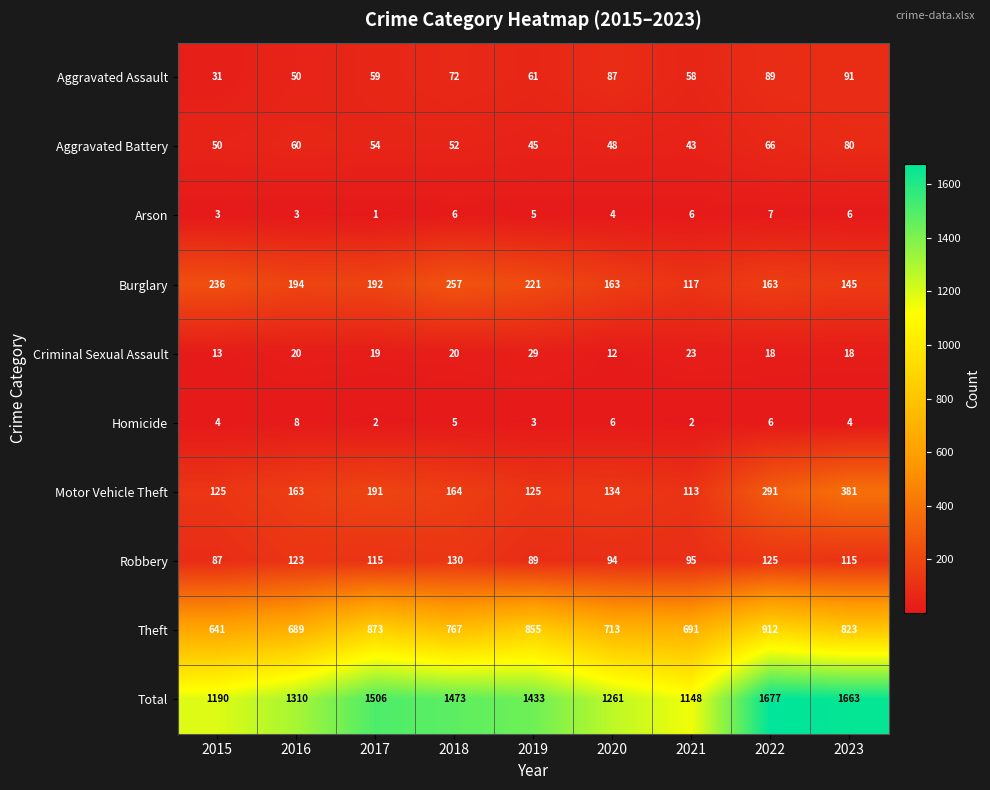

At which category does the chart reach its peak across all series?

2022